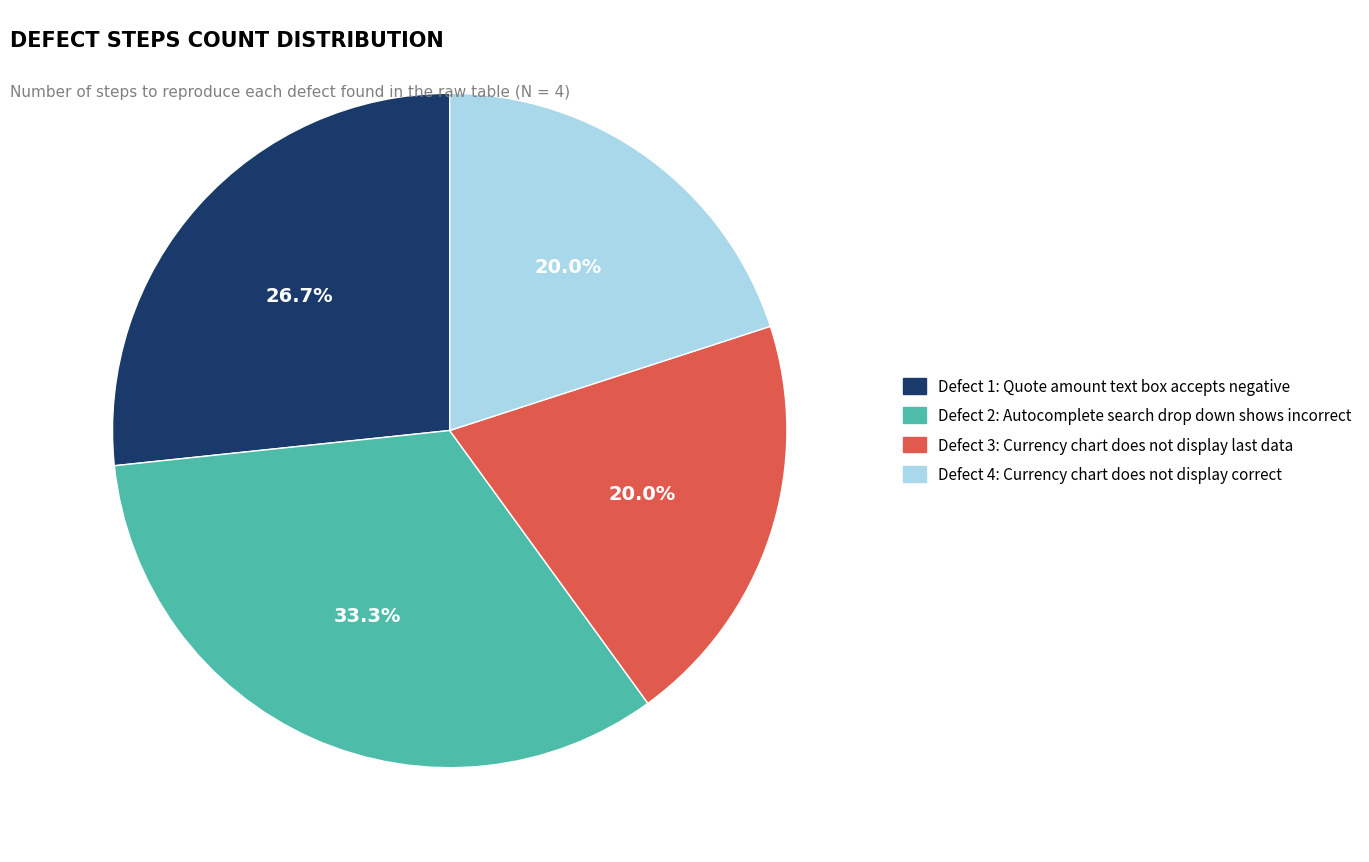

To the nearest percent, what portion does Defect 1: Quote amount text box accepts negative represent?

27%